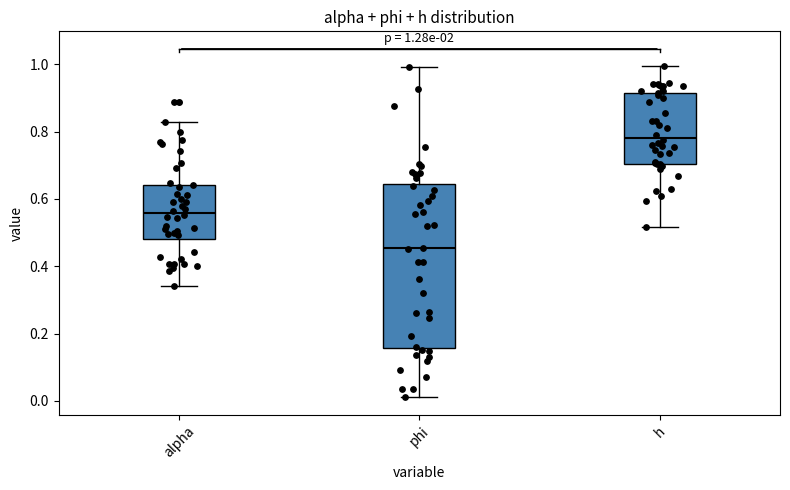

Which box has the lowest median line?

phi